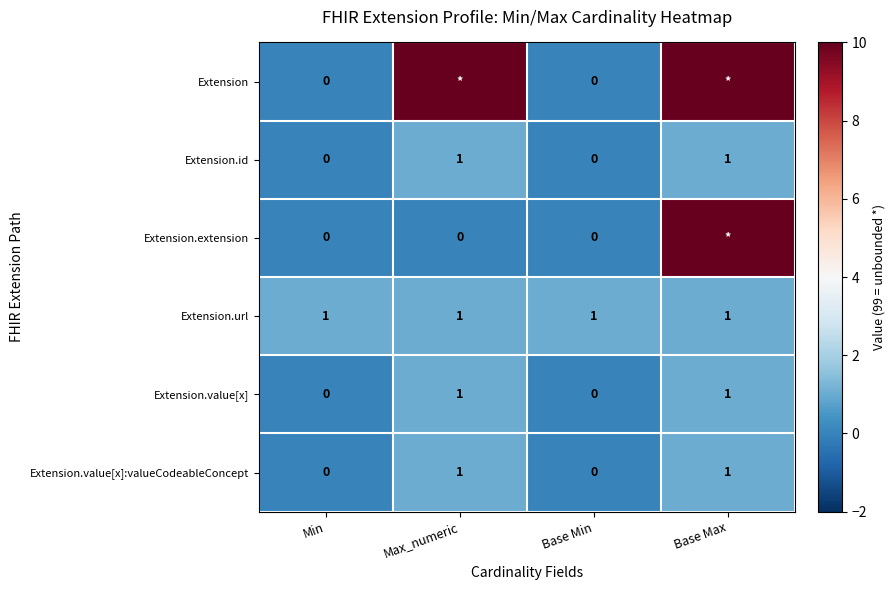

What is the total value across all series at Min?

1